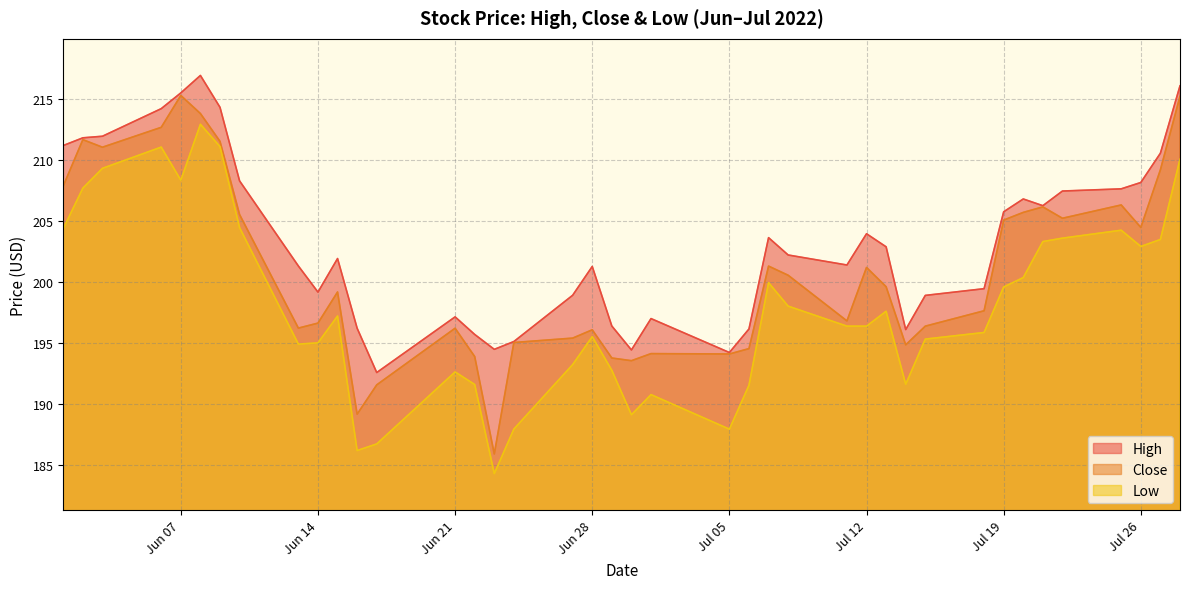

What value does the High series have at Jul 26?

208.1